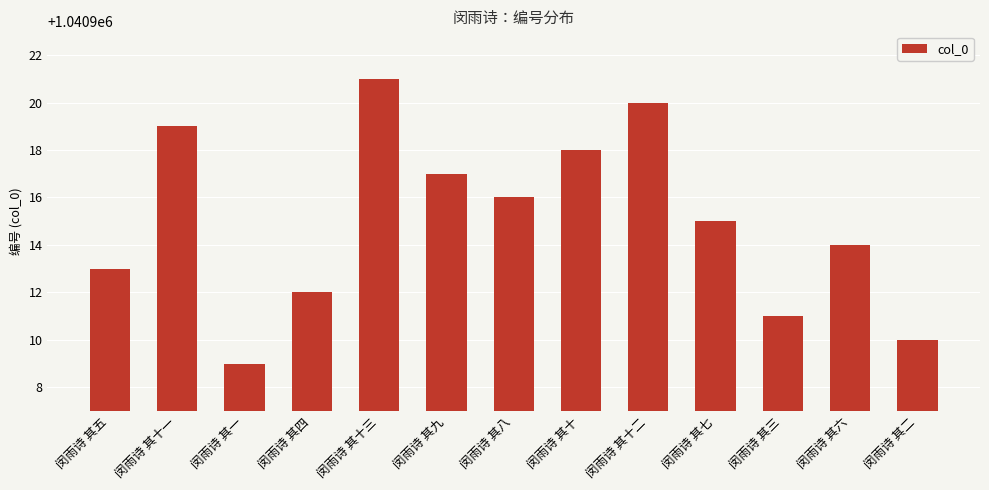

Reading left to right, transcribe all the data shown in this chart.

闵雨诗 其五=1040913	闵雨诗 其十一=1040919	闵雨诗 其一=1040909	闵雨诗 其四=1040912	闵雨诗 其十三=1040921	闵雨诗 其九=1040917	闵雨诗 其八=1040916	闵雨诗 其十=1040918	闵雨诗 其十二=1040920	闵雨诗 其七=1040915	闵雨诗 其三=1040911	闵雨诗 其六=1040914	闵雨诗 其二=1040910